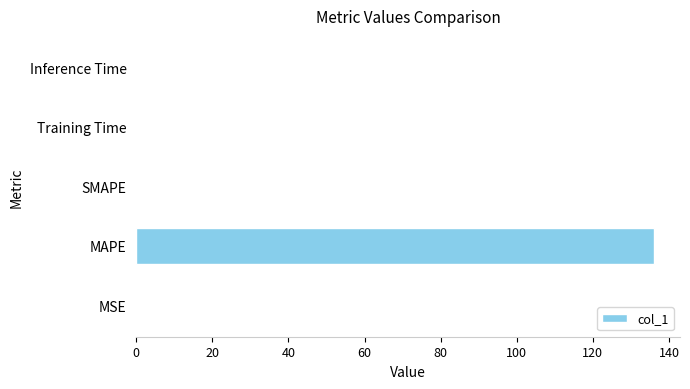

How many distinct data groups are displayed?

1